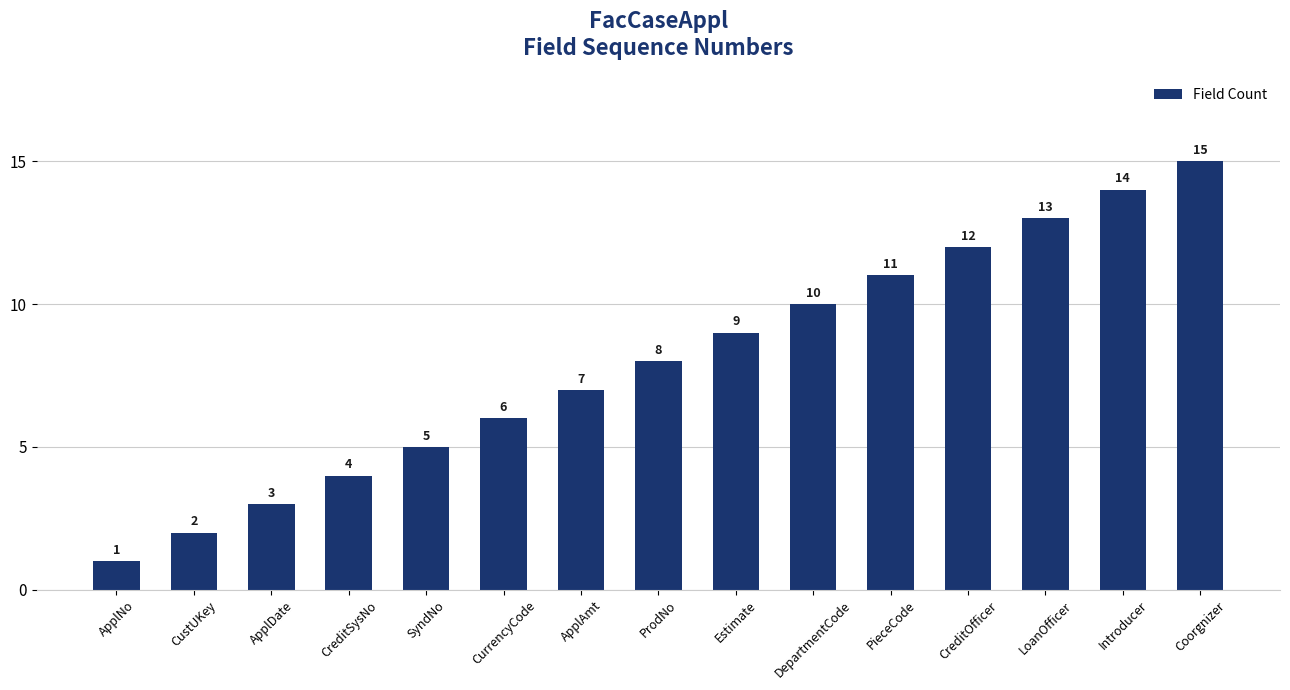

The chart shows a value of 9 at Estimate. True or false?

True